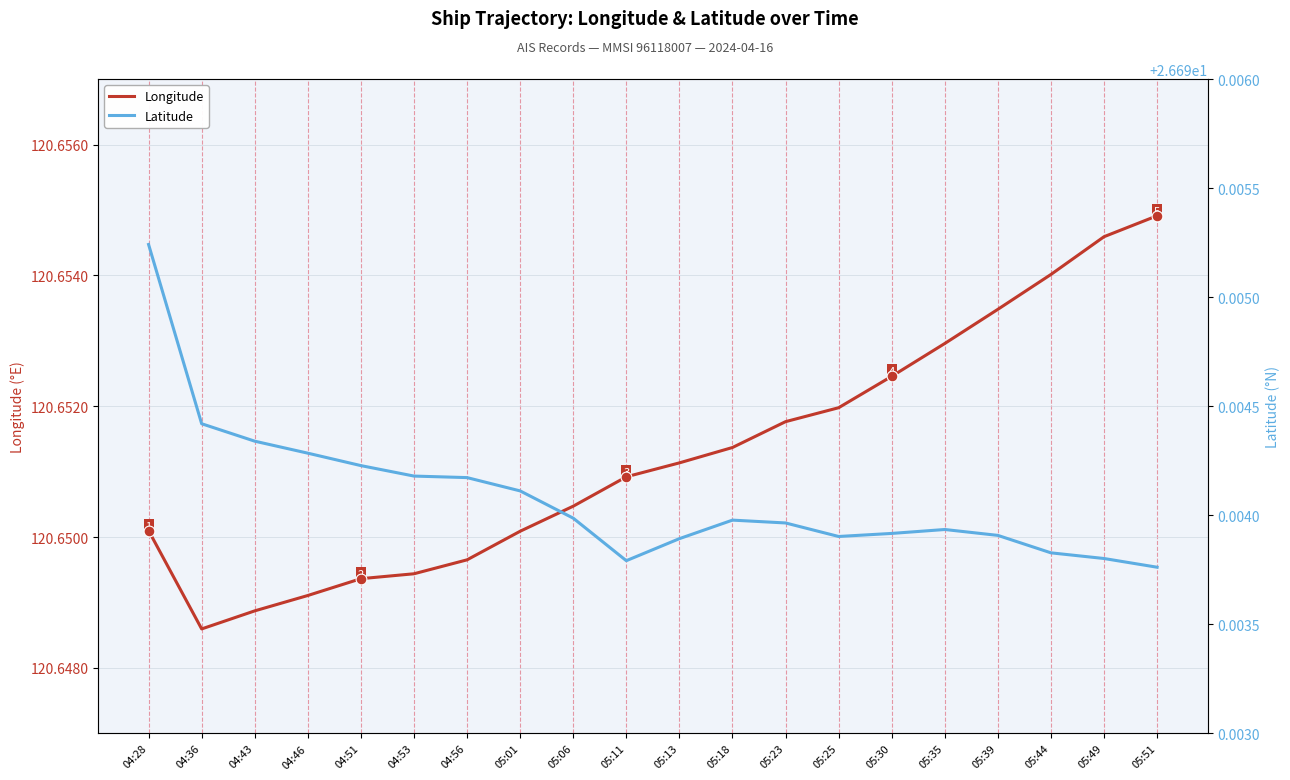

Which series has the largest total across all categories?

Longitude